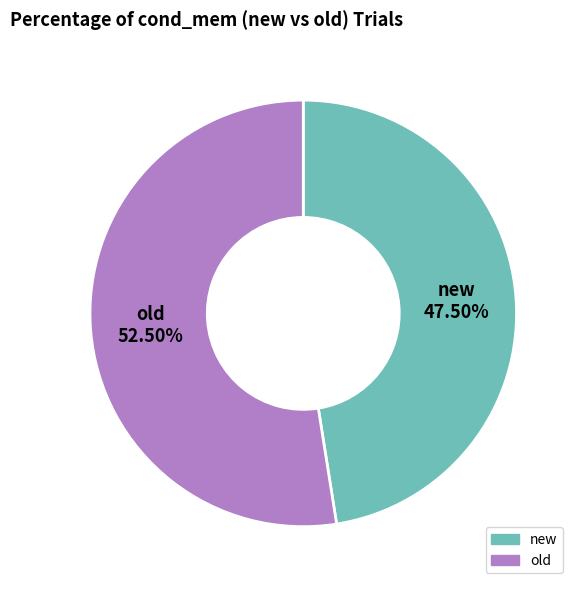

Count the number of slices in the pie.

2